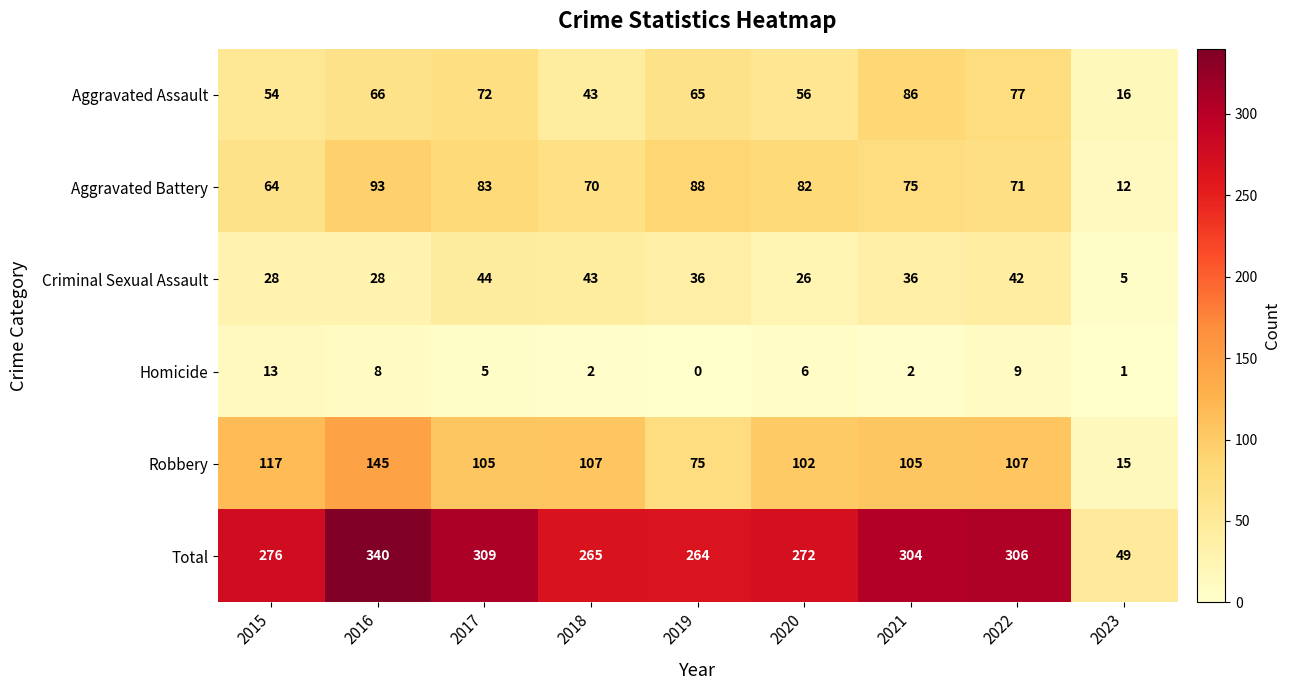

Rank the categories by Total value from highest to lowest.

2016, 2017, 2022, 2021, 2015, 2020, 2018, 2019, 2023